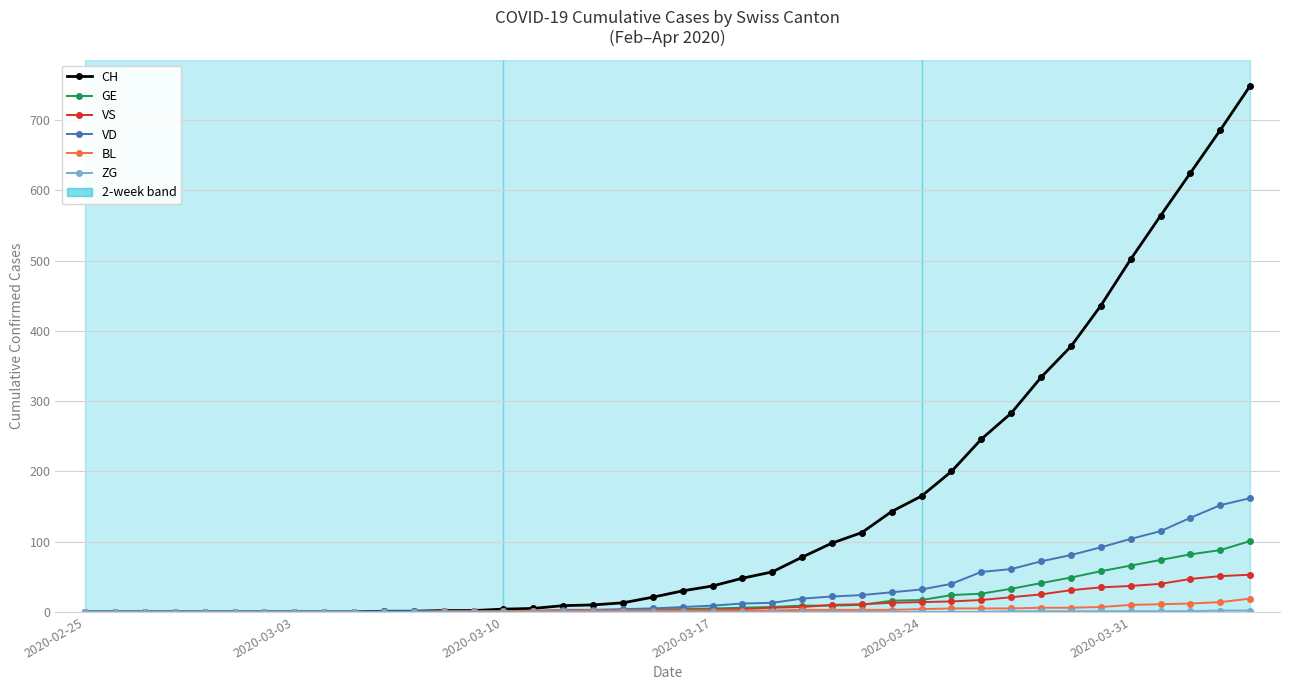

Which series has the largest range (max minus min)?

CH